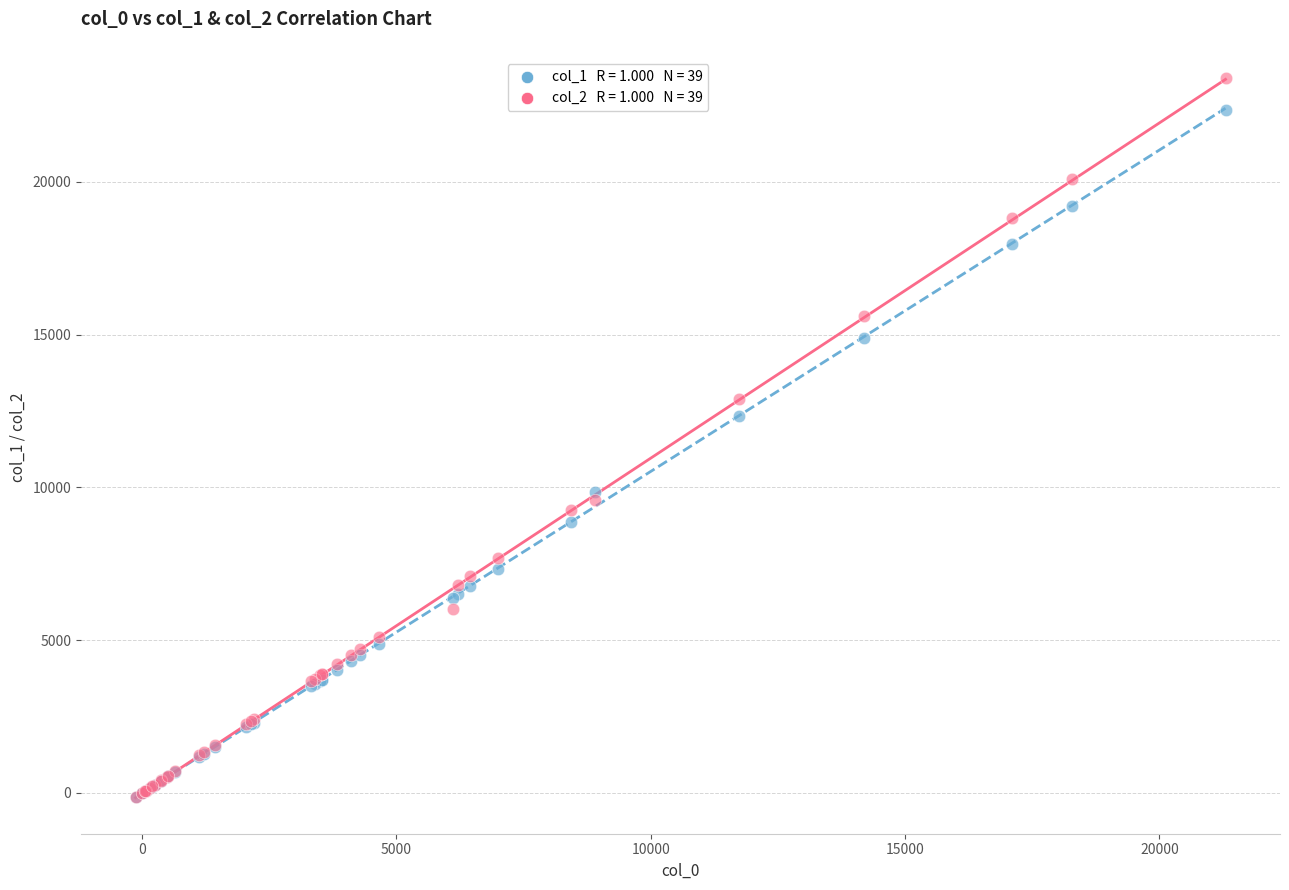

Across all series, what Y value is closest to 11633?

12323.3